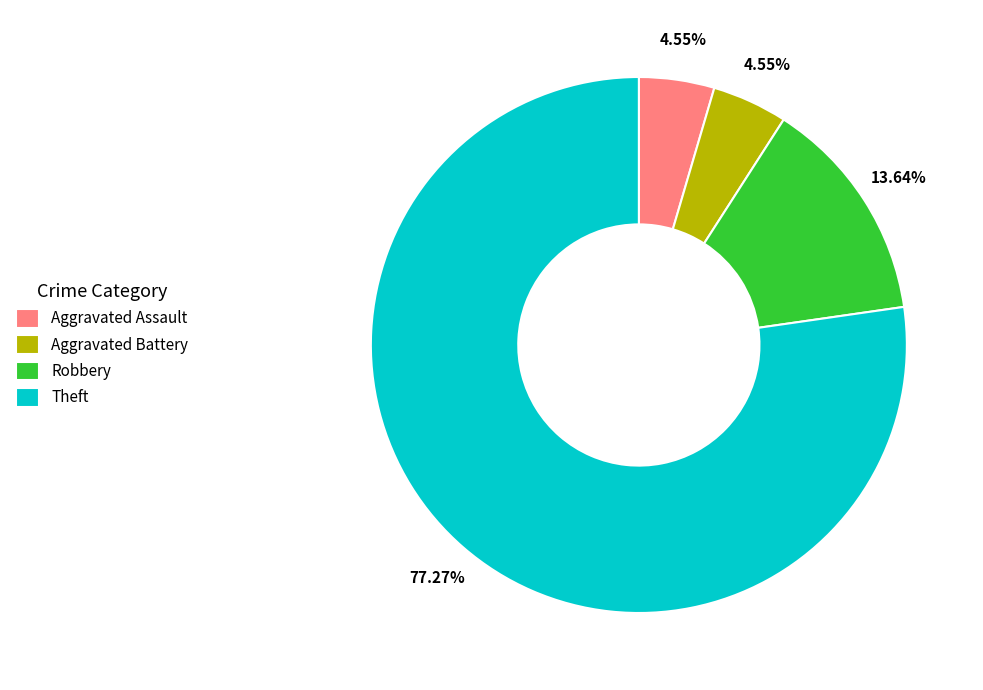

What is the ratio of the value at Aggravated Battery to the value at Robbery?

0.3